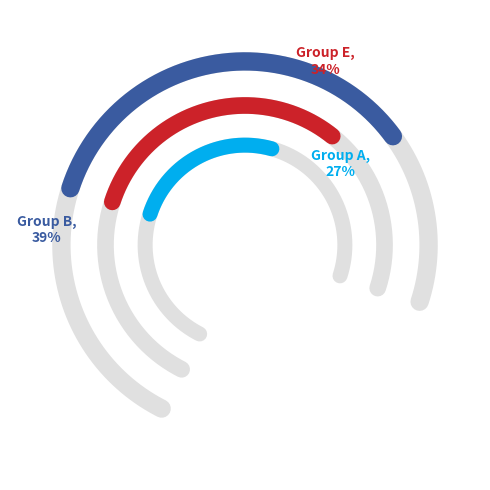

The 1.0 slice represents 19% of the pie. True or false?

False